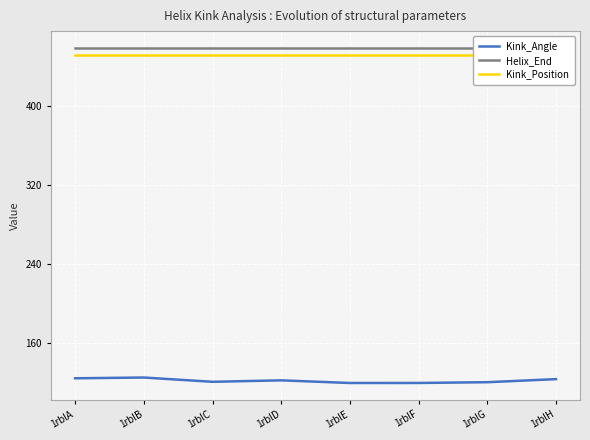

How many lines are shown in the chart?

3